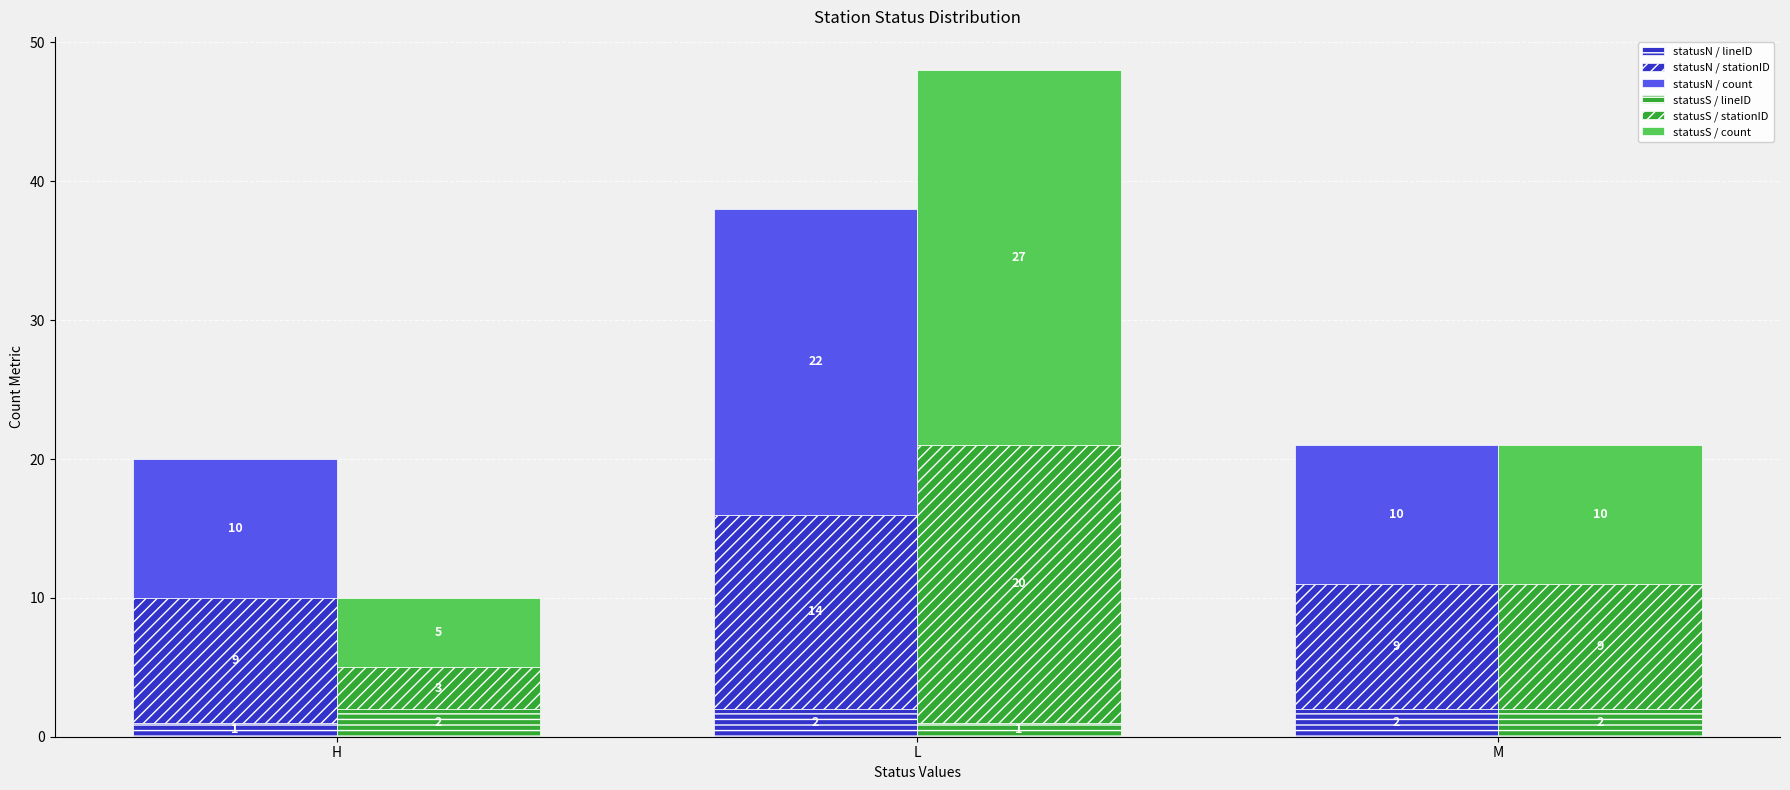

What is the sum of all statusN / count values?

42